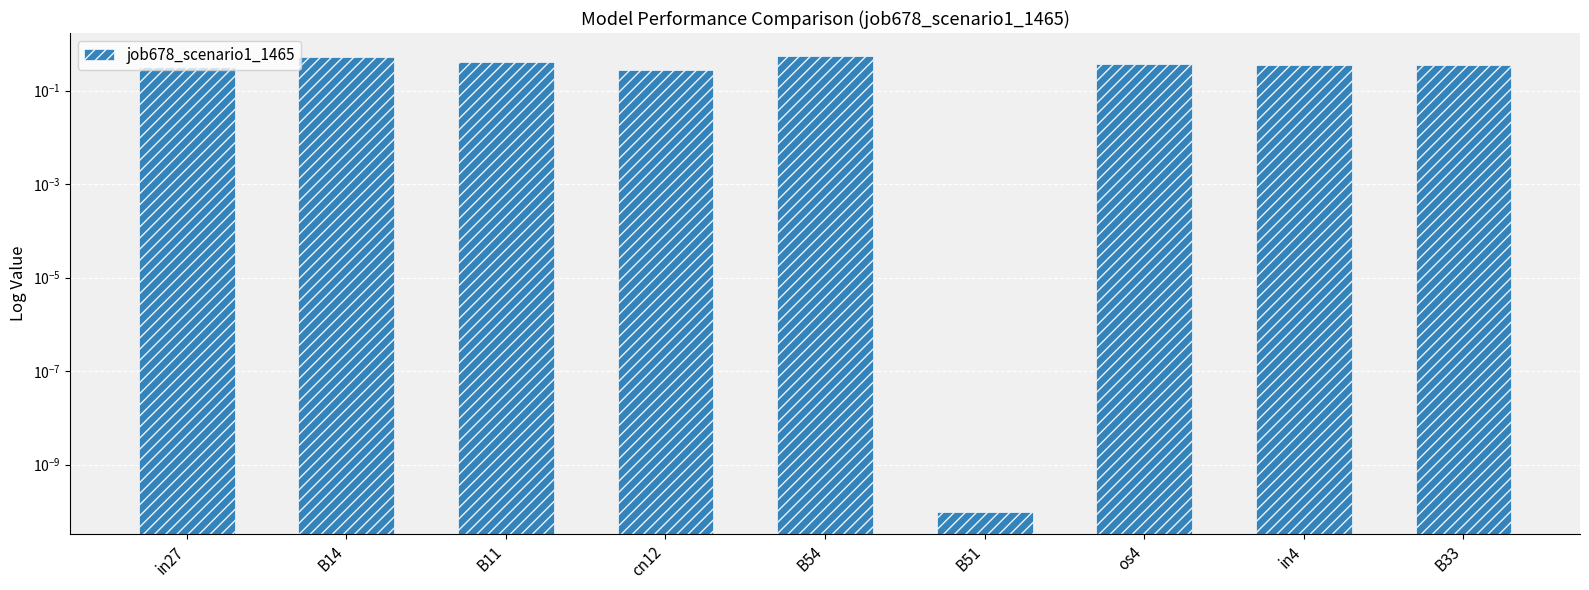

What position from the right is B54?

5